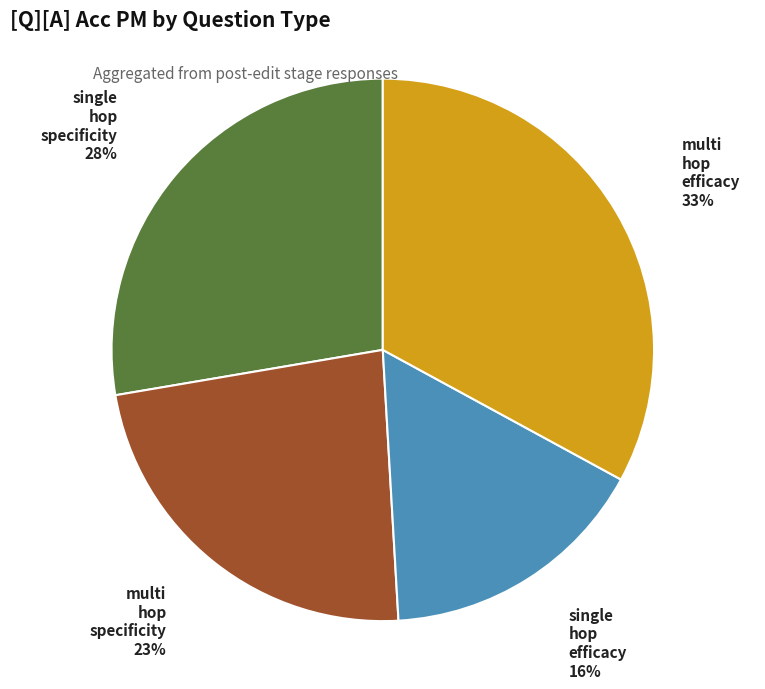

Is there a majority slice in this chart?

No